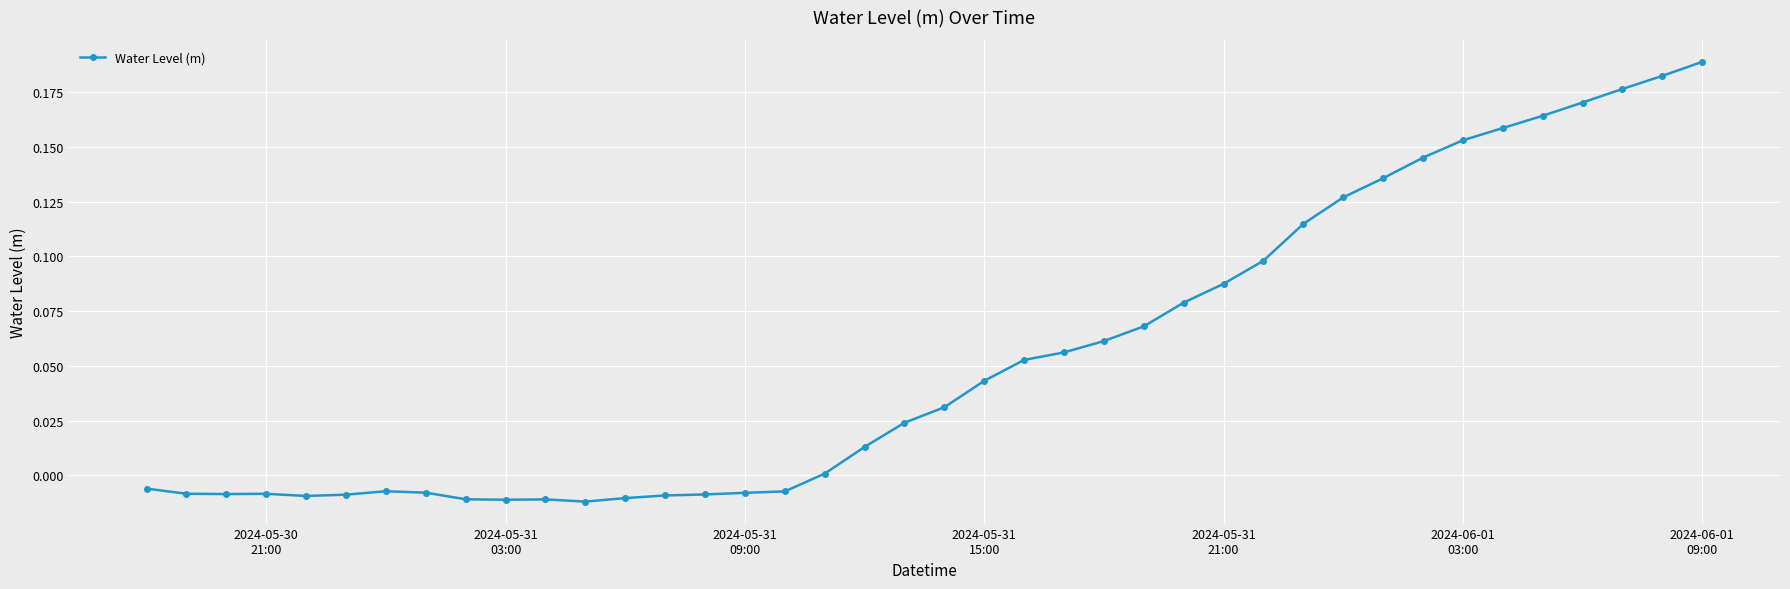

What is the sum of all values?

2.2